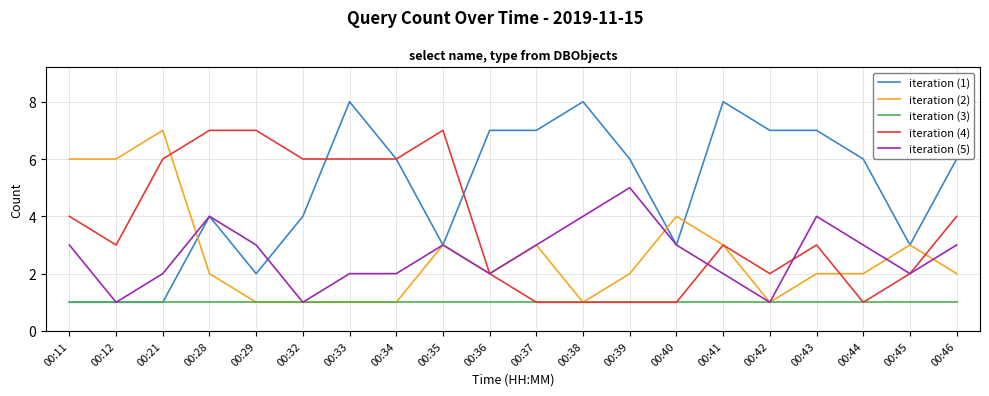

What is the highest value of the iteration (5) series?

5